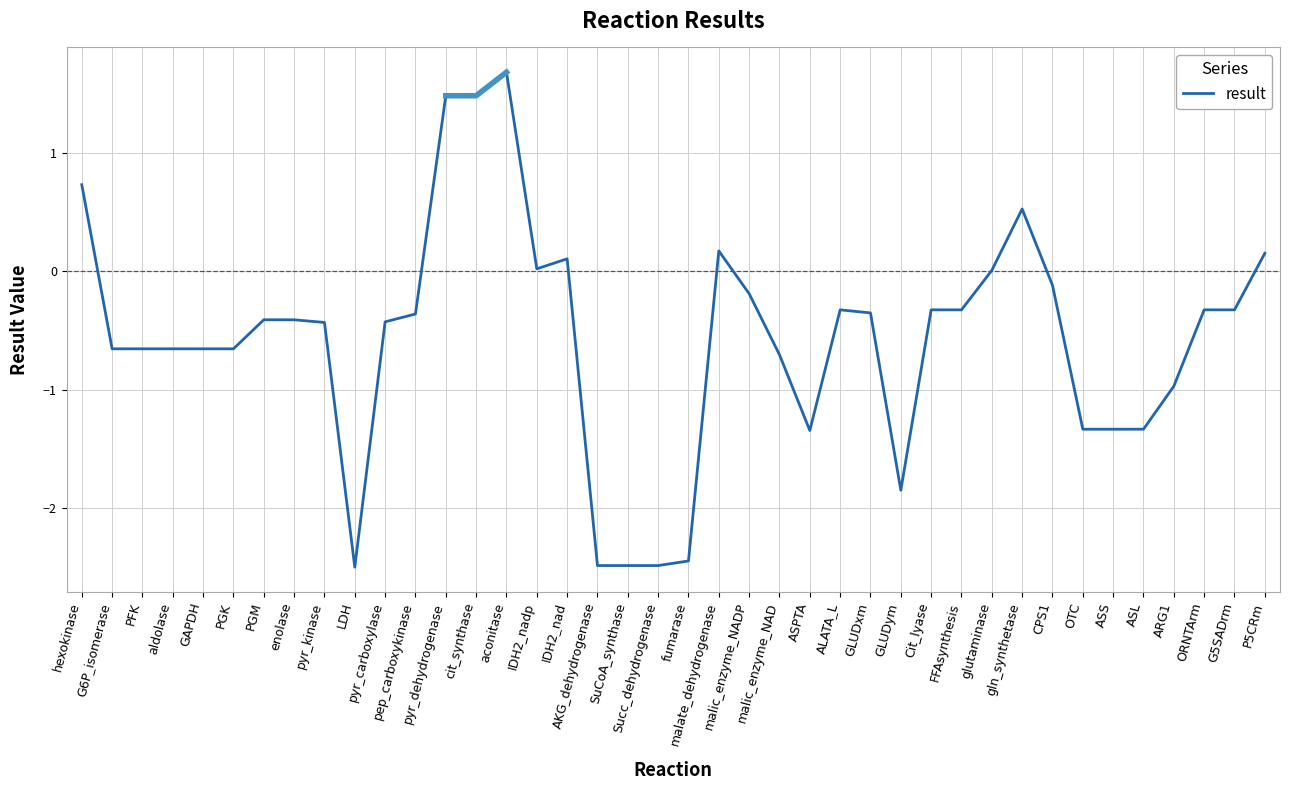

What is the maximum value shown in the chart?

1.7